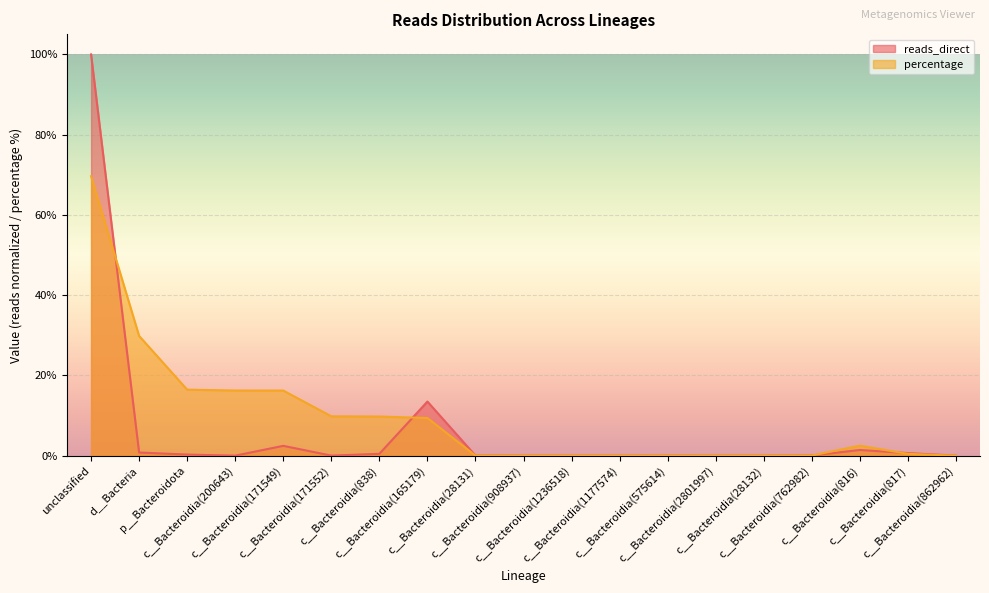

At which category is the sum across all series the highest?

unclassified